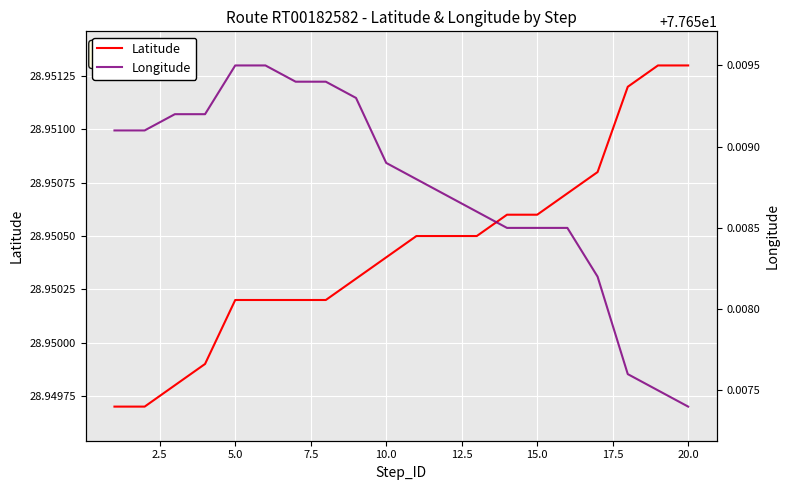

The value of Latitude at 10.0 is 43.9. True or false?

False